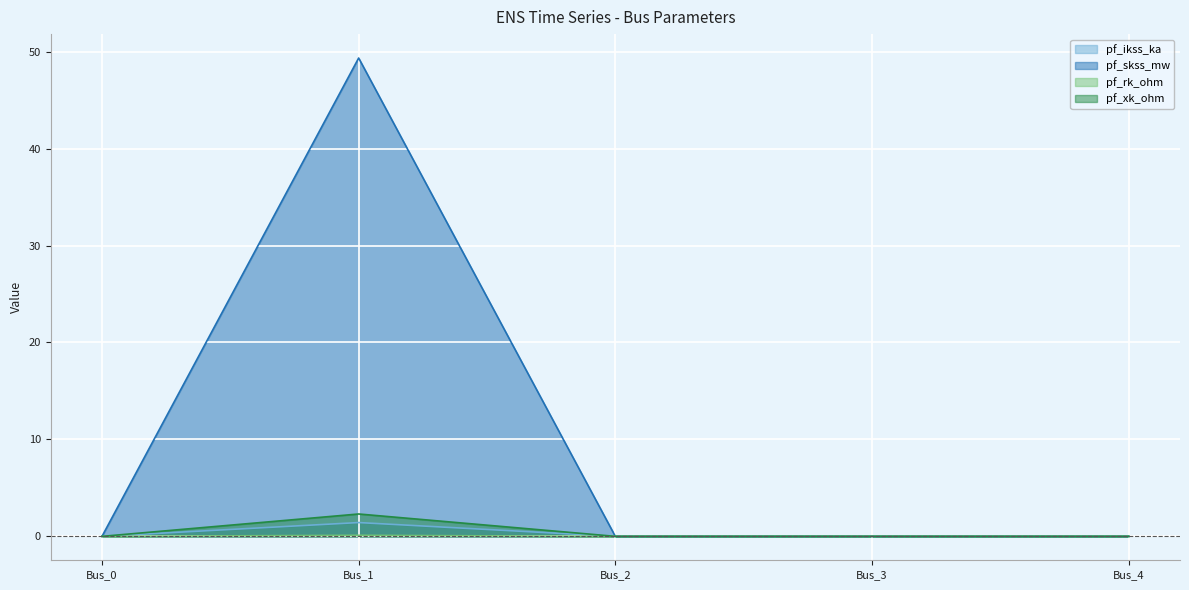

What are all the series names shown in the legend?

pf_ikss_ka, pf_skss_mw, pf_rk_ohm, pf_xk_ohm